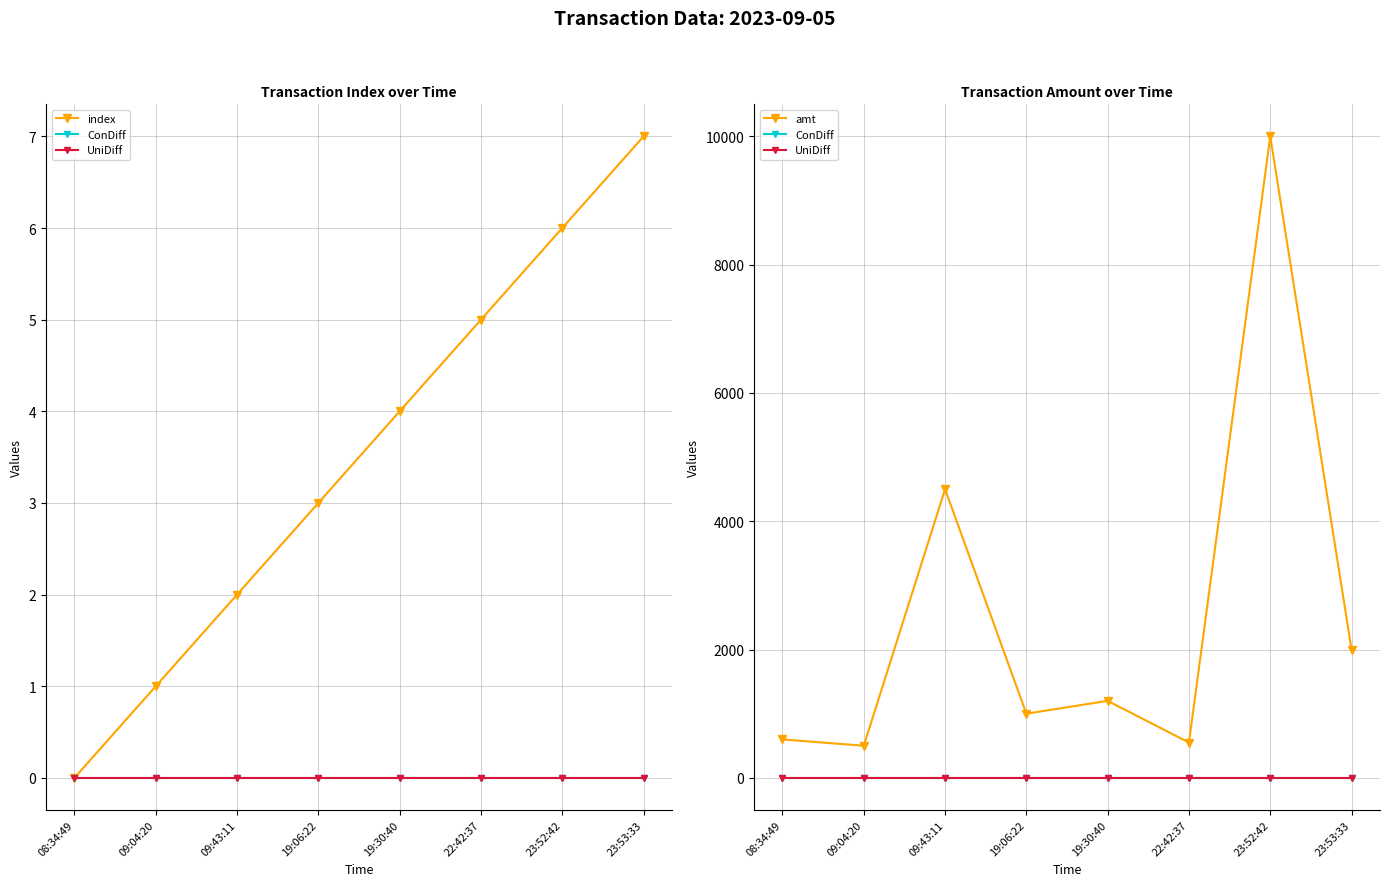

Count the index values in the range 2 to 6.

5